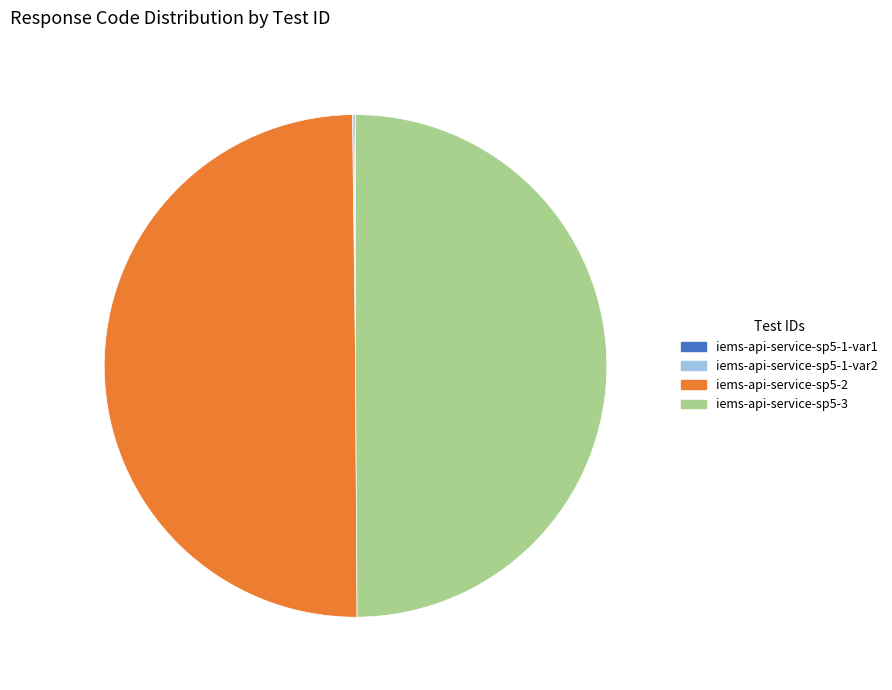

Combined, do iems-api-service-sp5-3 and iems-api-service-sp5-2 account for over 50%?

Yes